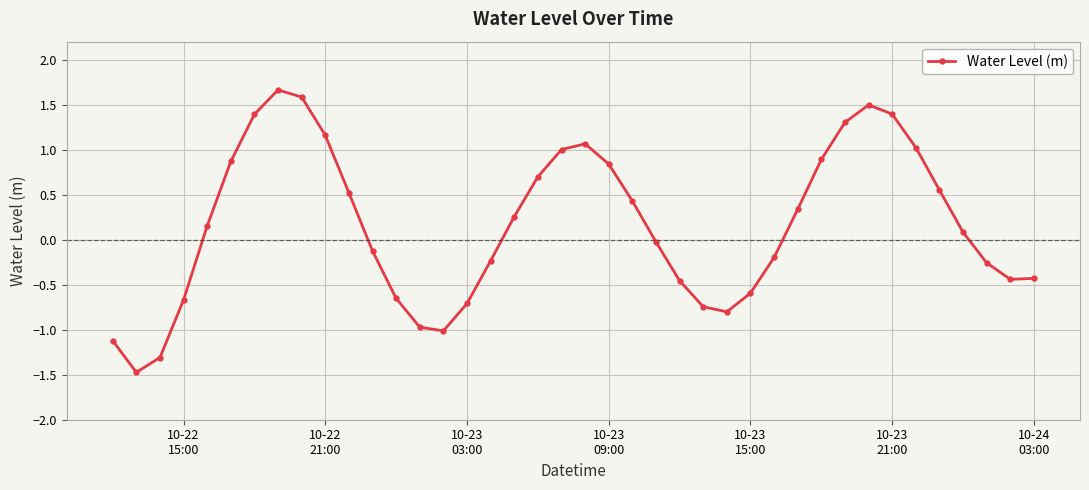

True or false: the data has more than 0 interior local peaks.

True